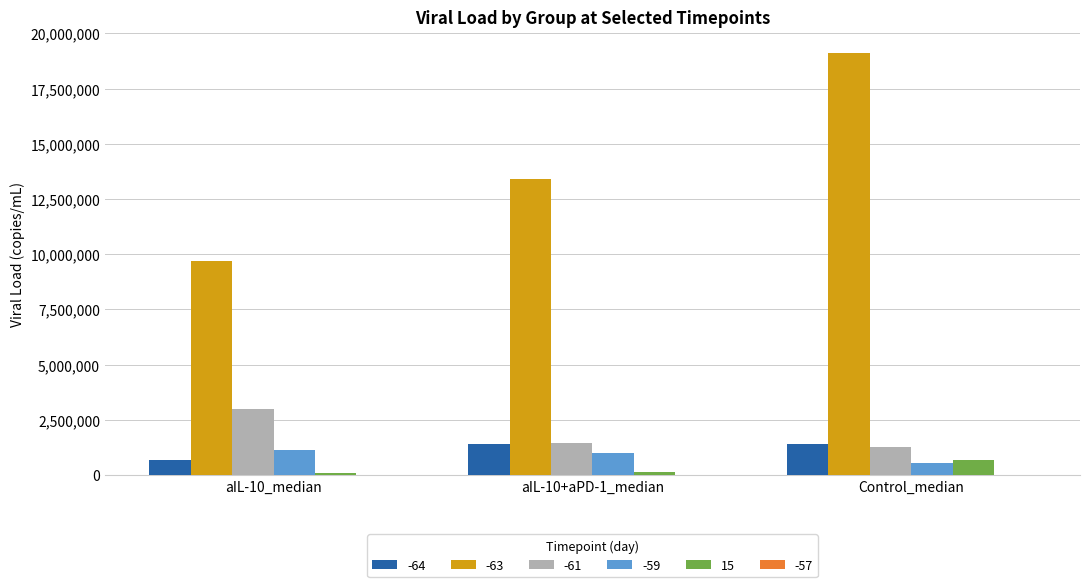

At which category is the sum across all series the highest?

Control_median